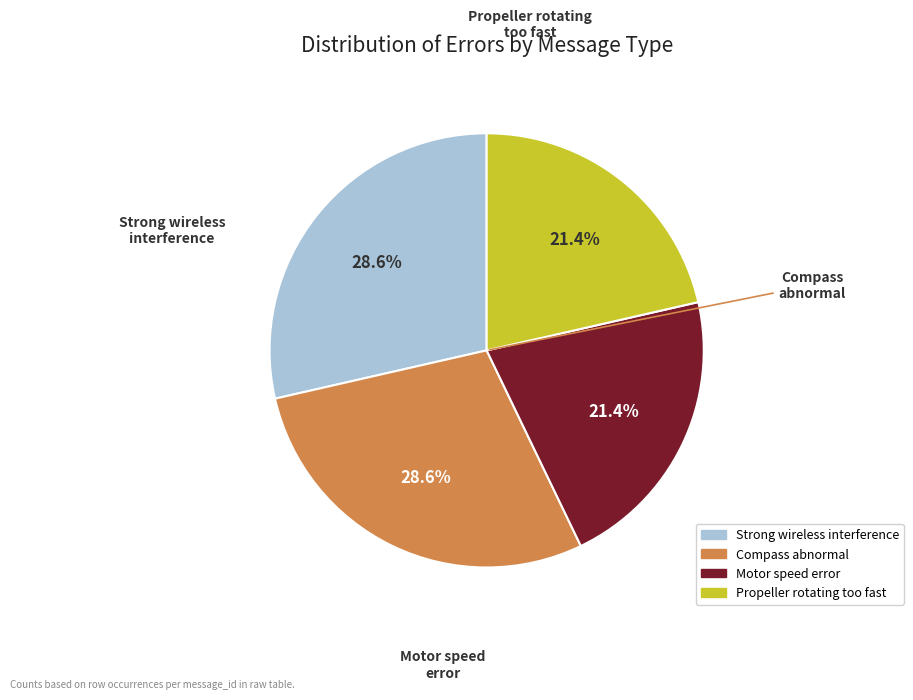

Does any single category account for the majority?

No